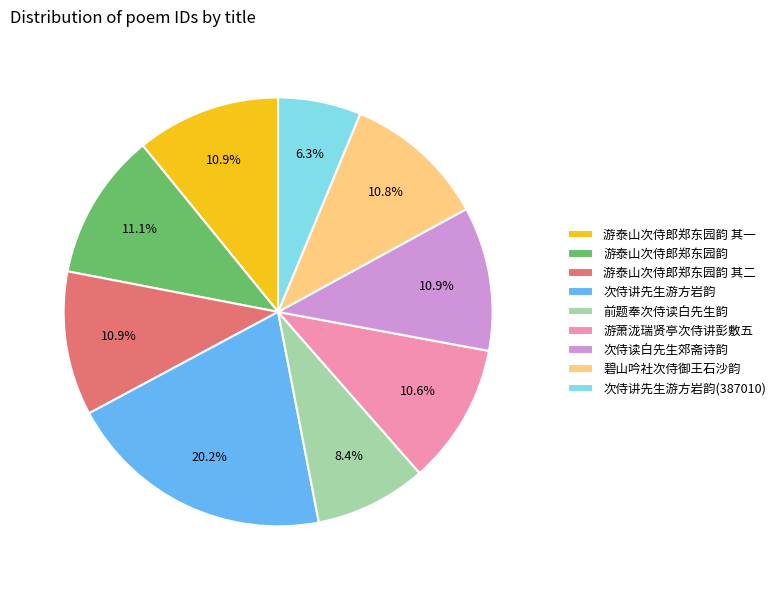

To the nearest percent, what portion does 游泰山次侍郎郑东园韵 其一 represent?

11%